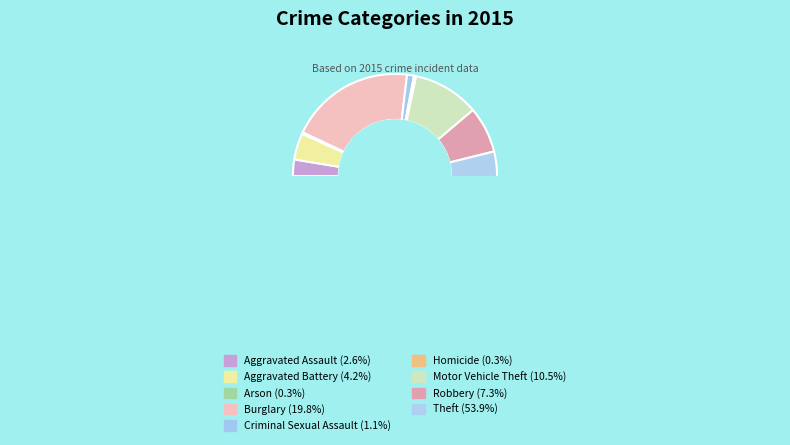

Which slice is the largest?

Theft